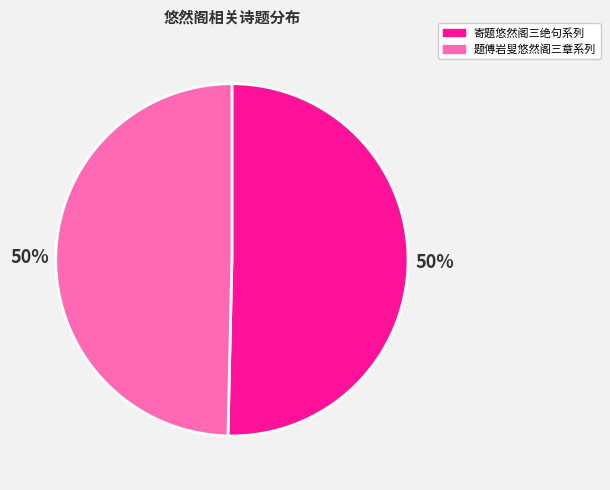

What is the ratio of the value at 寄题悠然阁三绝句系列 to the value at 题傅岩叟悠然阁三章系列?

1.0